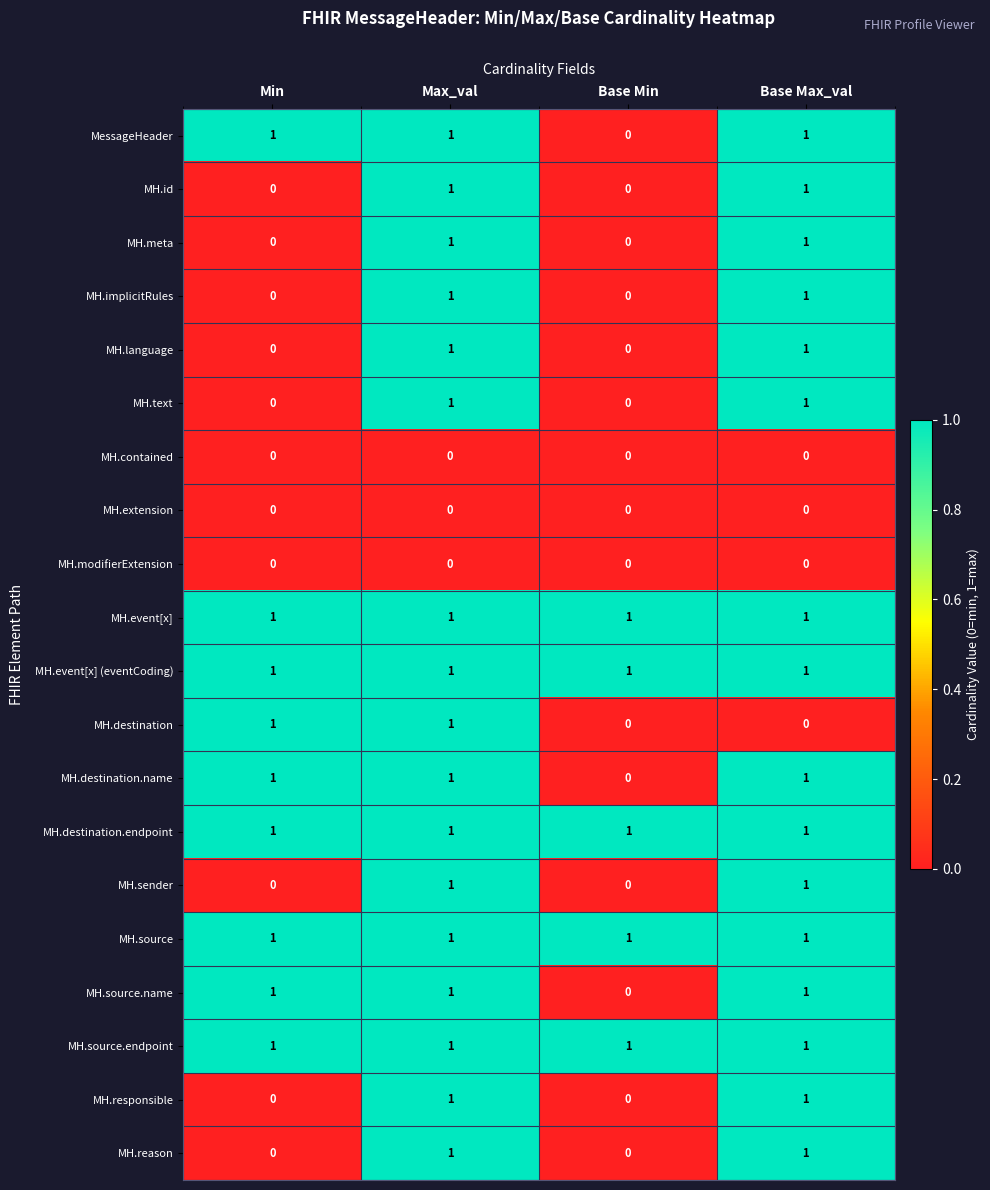

True or false: MH.event[x] has a value of 0 at Min.

False